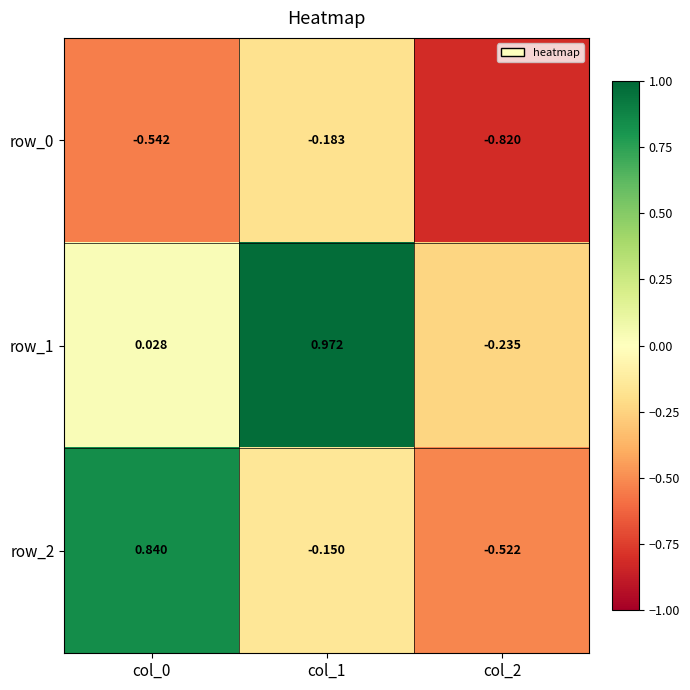

What is the total value across all series at col_2?

-1.6